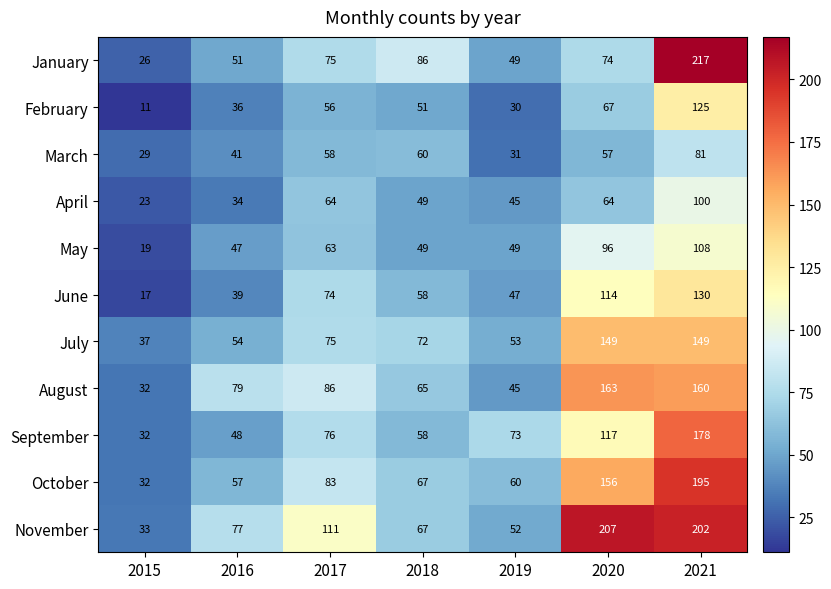

At which category is the sum across all series the highest?

2021